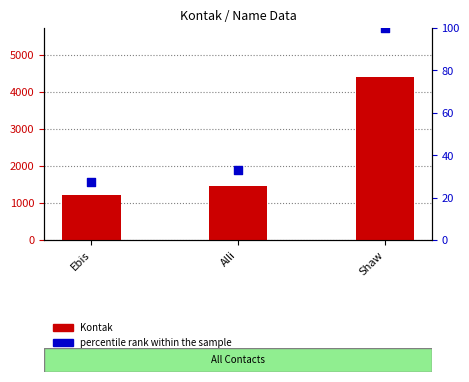

Which series has the largest total across all categories?

Kontak